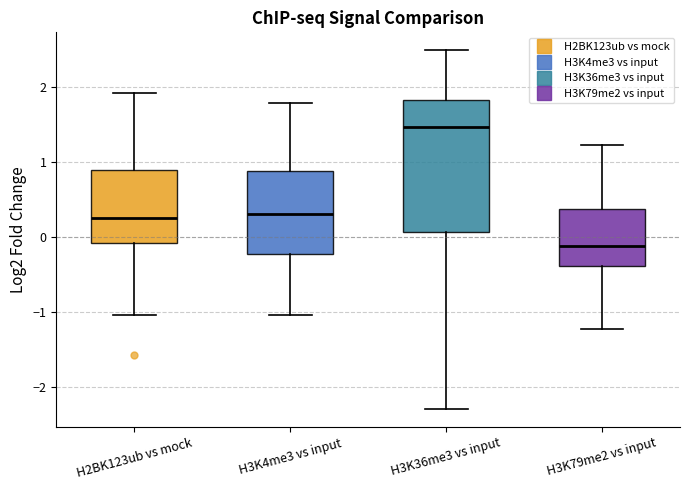

Reading left to right, read every box against the y-axis: the position of its median line, the range the box covers, and the ends of its whiskers. The values are not printed on the chart, so give them approximately, as read against the axis.

H2BK123ub vs mock: median 0.2, box -0.1 to 0.9, whiskers -1.0 to 1.9
H3K4me3 vs input: median 0.3, box -0.2 to 0.9, whiskers -1.1 to 1.8
H3K36me3 vs input: median 1.5, box 0.1 to 1.8, whiskers -2.3 to 2.5
H3K79me2 vs input: median -0.1, box -0.4 to 0.4, whiskers -1.2 to 1.2